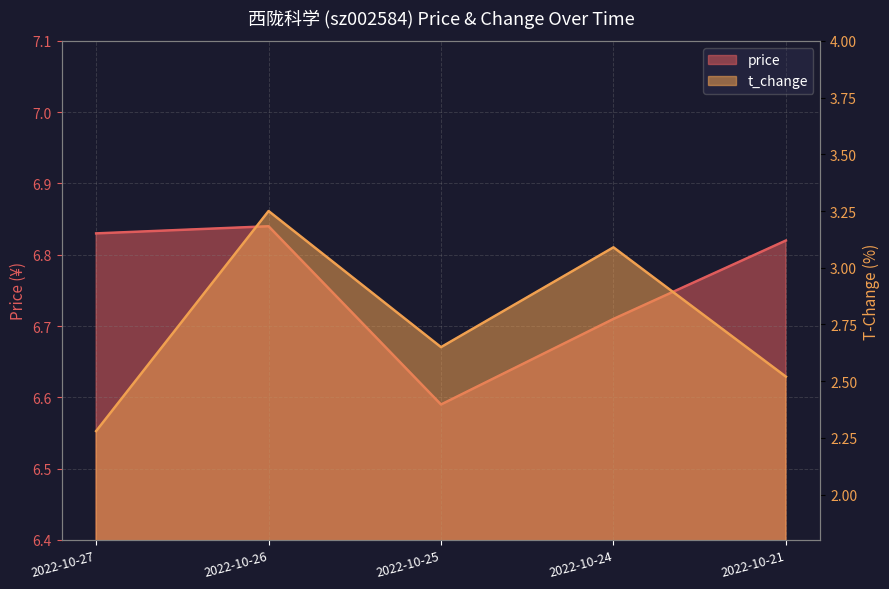

Where is price nearest to the value 6?

2022-10-25